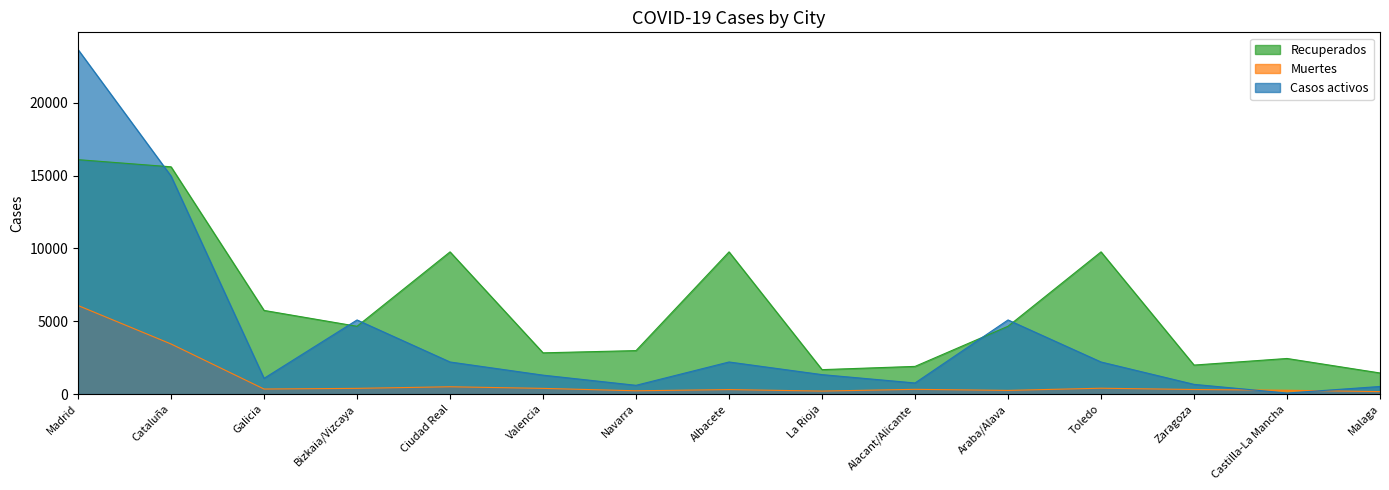

Where is Recuperados nearest to the value 8776?

Ciudad Real